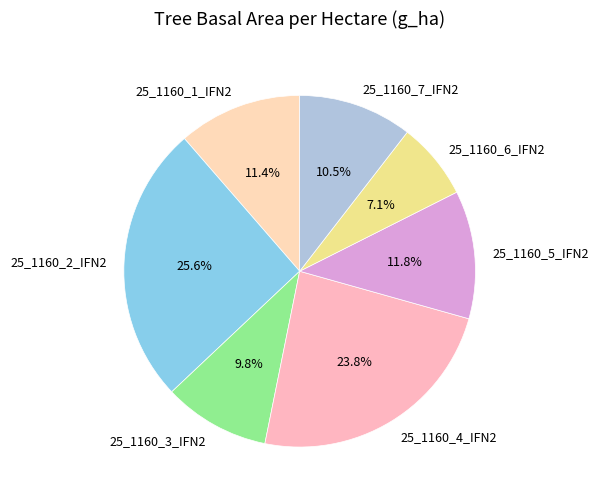

What is the ratio of the value at 25_1160_7_IFN2 to the value at 25_1160_1_IFN2?

0.9